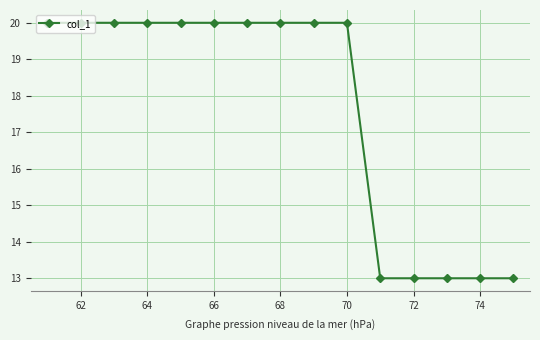

What is the difference between the maximum and minimum values?

7